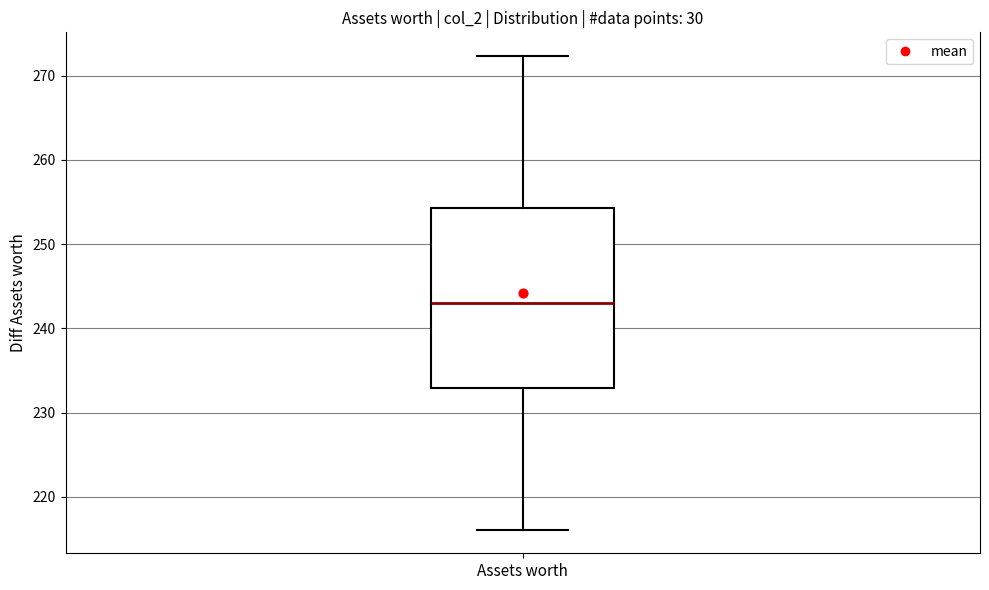

Read this box plot against the y-axis: the position of the median line, the range covered by the box, and the ends of both whiskers. The values are not printed on the chart, so give them approximately, as read against the axis.

median 243, box 233 to 254, whiskers 216 to 272